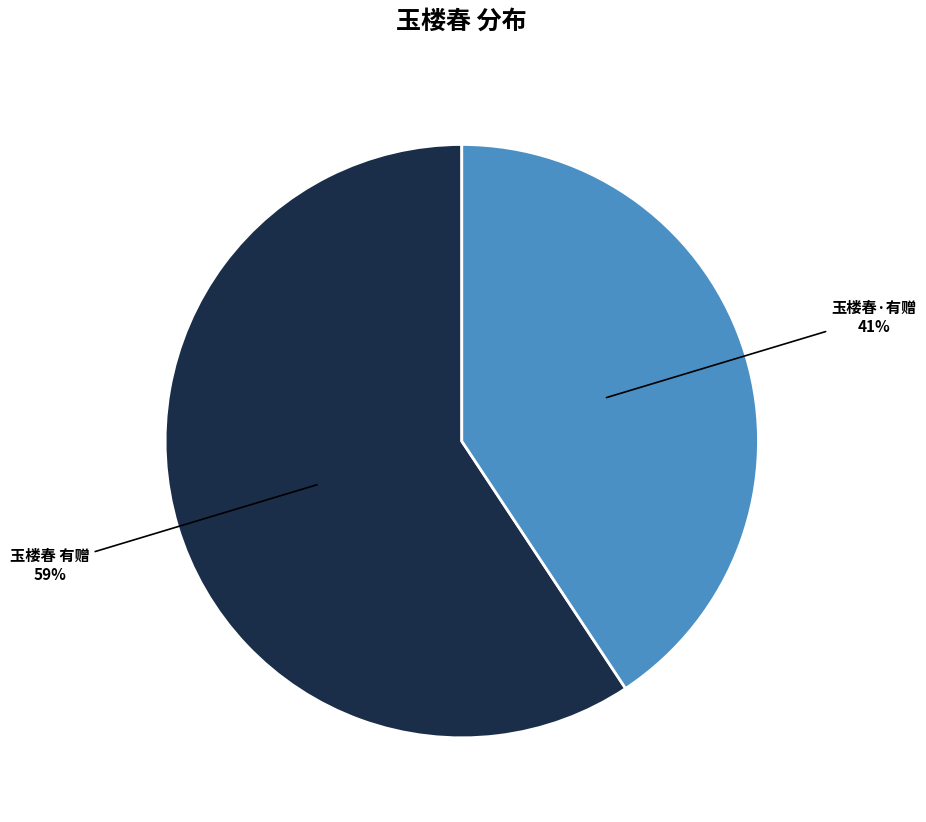

Which category has the biggest portion of the pie?

玉楼春 有赠